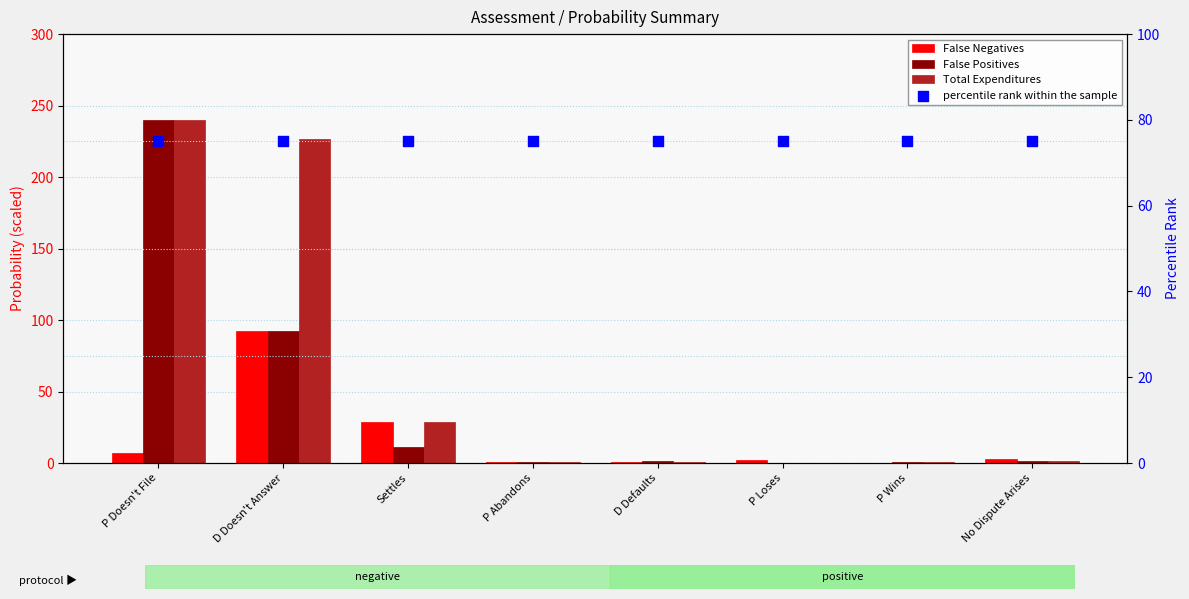

At how many categories does at least one series exceed 228?

1